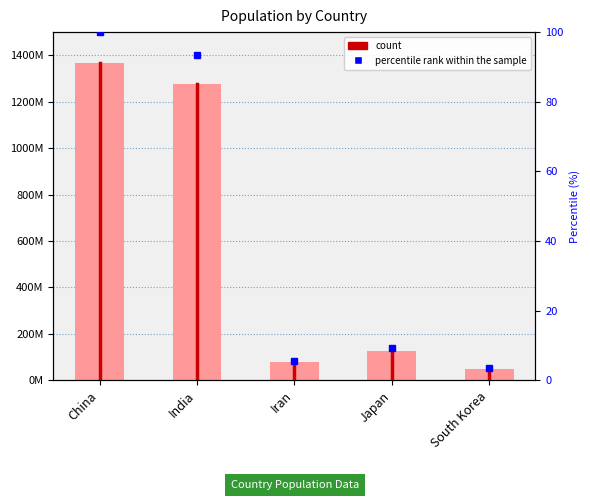

Where does the data first go above 127409400?

China